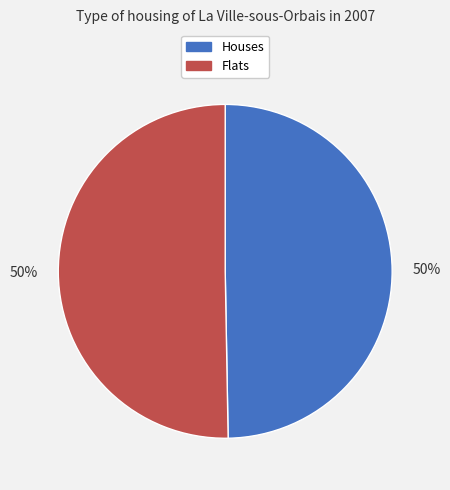

To the nearest percent, what is the average slice percentage?

50%